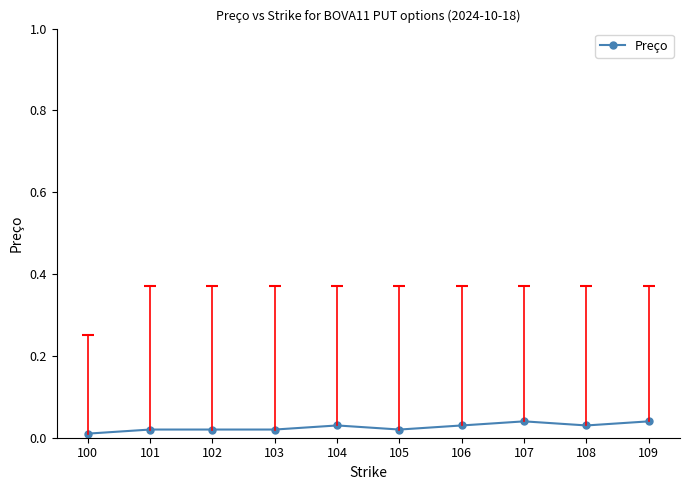

Count the values in the range 0 to 1.

10